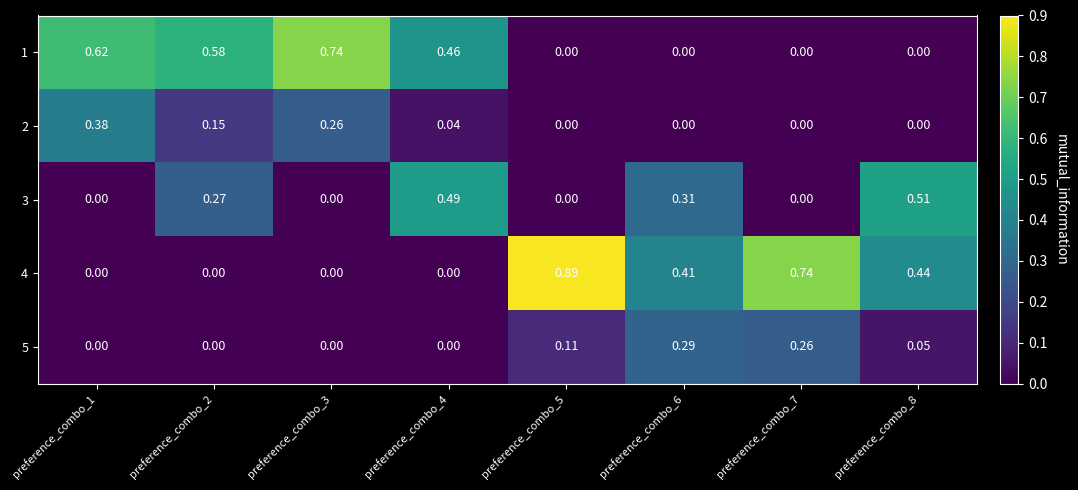

Is the value of 2 at preference_combo_4 greater than the value of 3 at preference_combo_1?

Yes